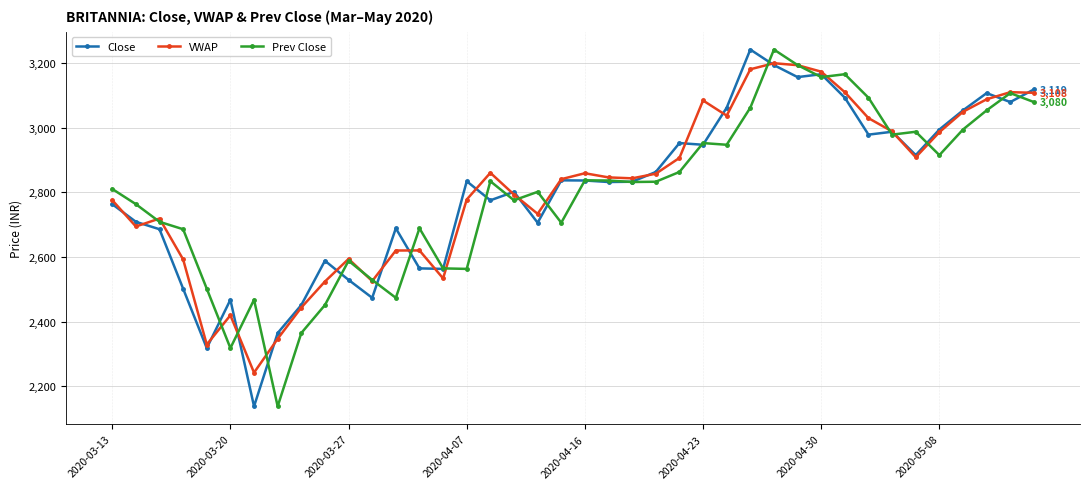

Is this an area chart (filled region under the line)?

No